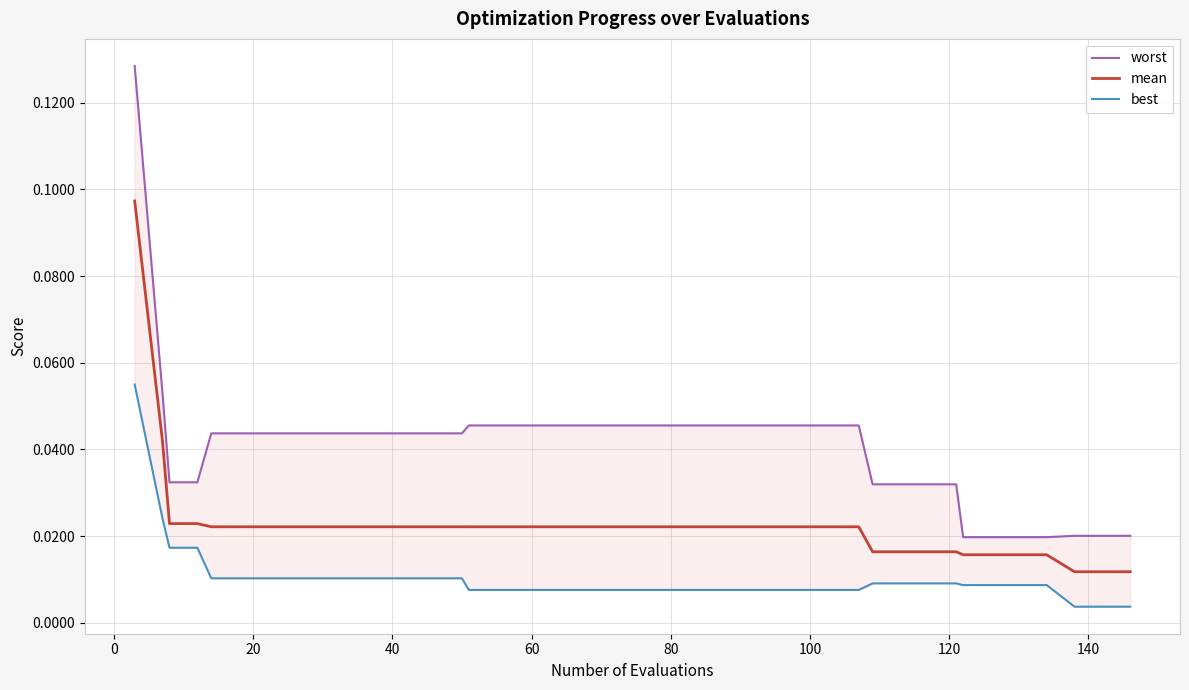

True or false: best has a value of 0.0 at 33.

False